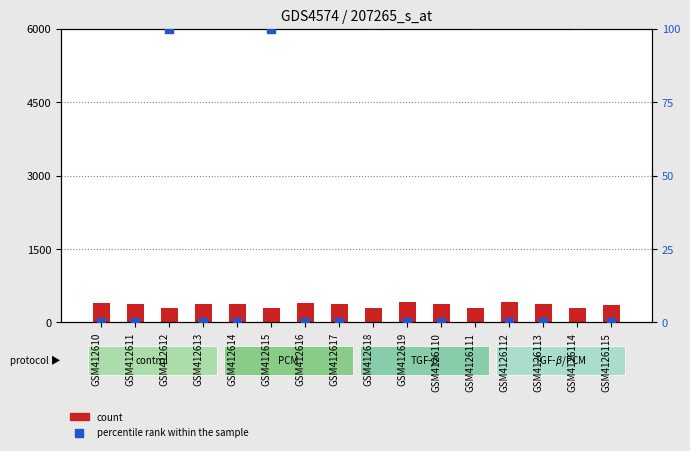

Which series contains the highest Y value?

count